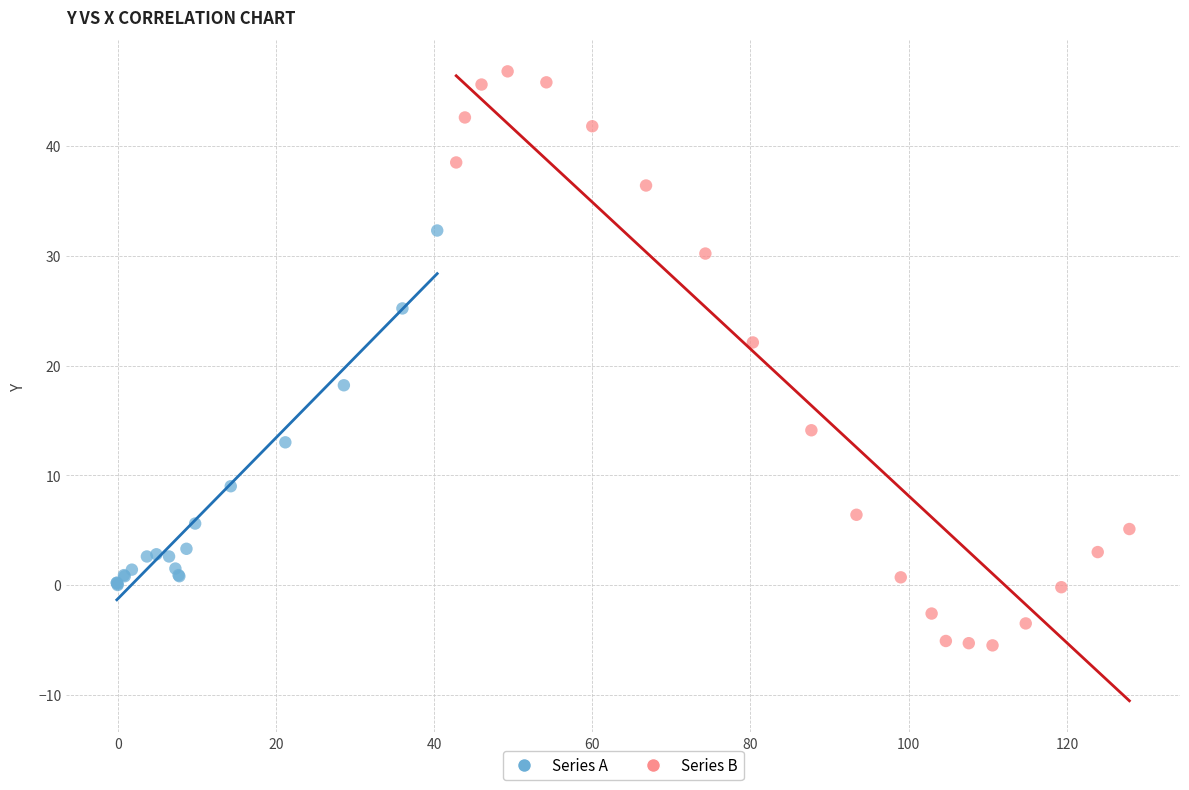

Which series has the largest Y range (max minus min)?

Series B